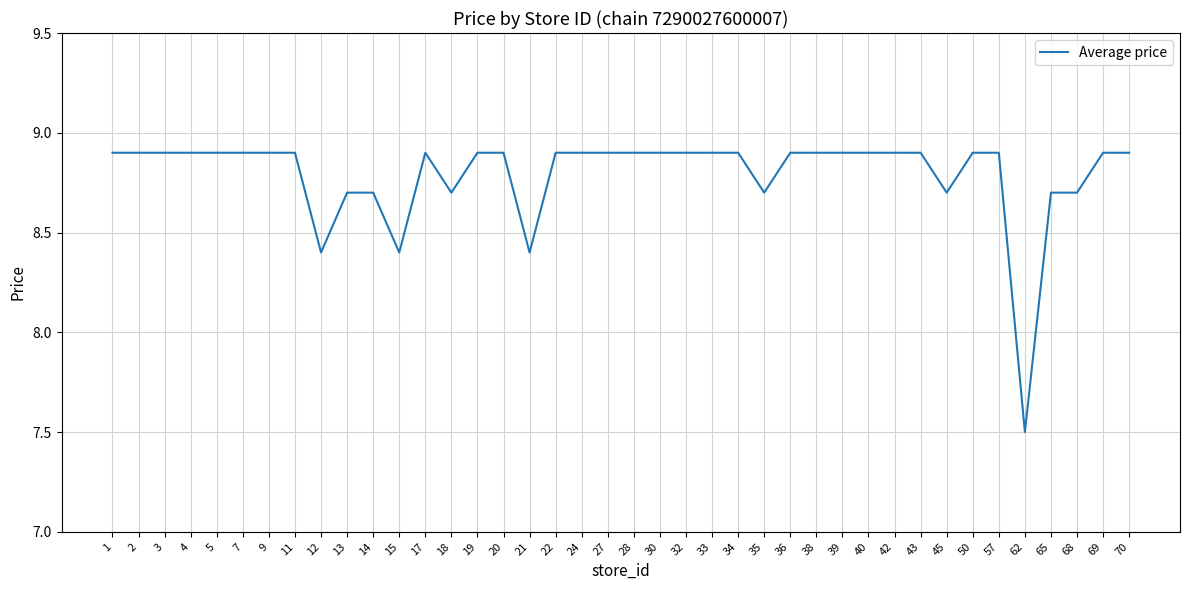

Reading left to right, transcribe all the data shown in this chart.

8.9	8.9	8.9	8.9	8.9	8.9	8.9	8.9	8.4	8.7	8.7	8.4	8.9	8.7	8.9	8.9	8.4	8.9	8.9	8.9	8.9	8.9	8.9	8.9	8.9	8.7	8.9	8.9	8.9	8.9	8.9	8.9	8.7	8.9	8.9	7.5	8.7	8.7	8.9	8.9